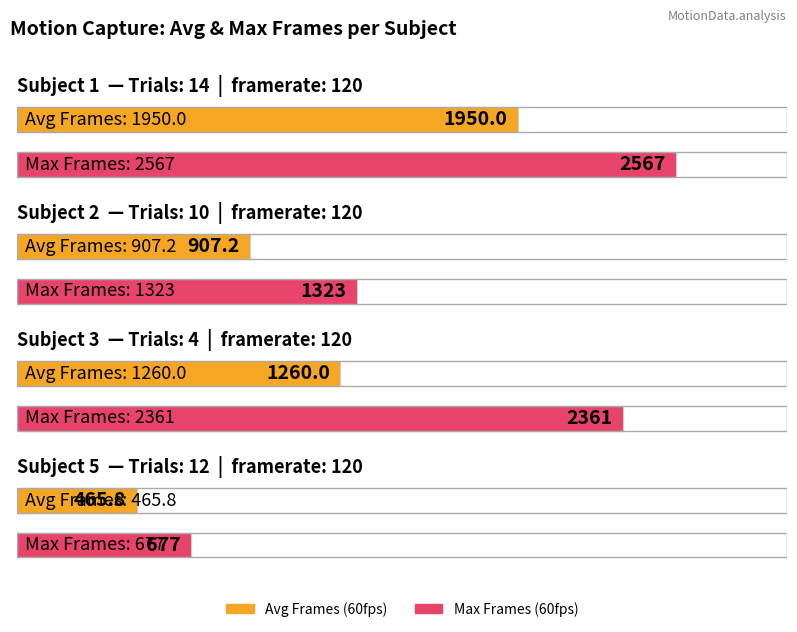

Is it true that Avg Frames (60fps) equals 685.6 at Subject 1?

False